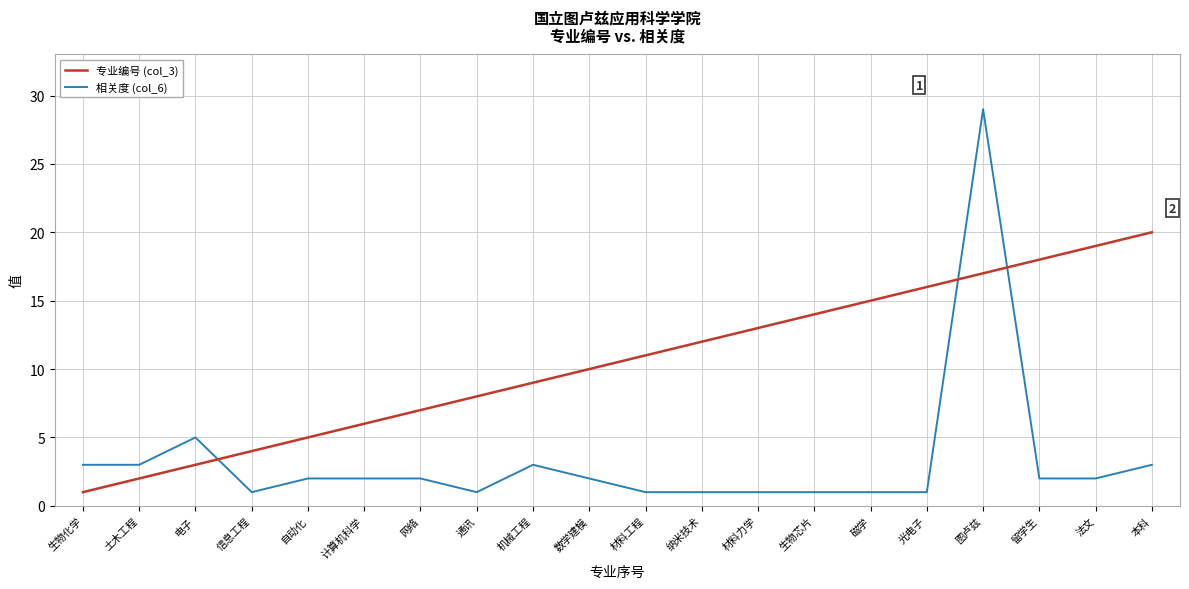

List the series in order of their peak value, lowest first.

专业编号 (col_3), 相关度 (col_6)